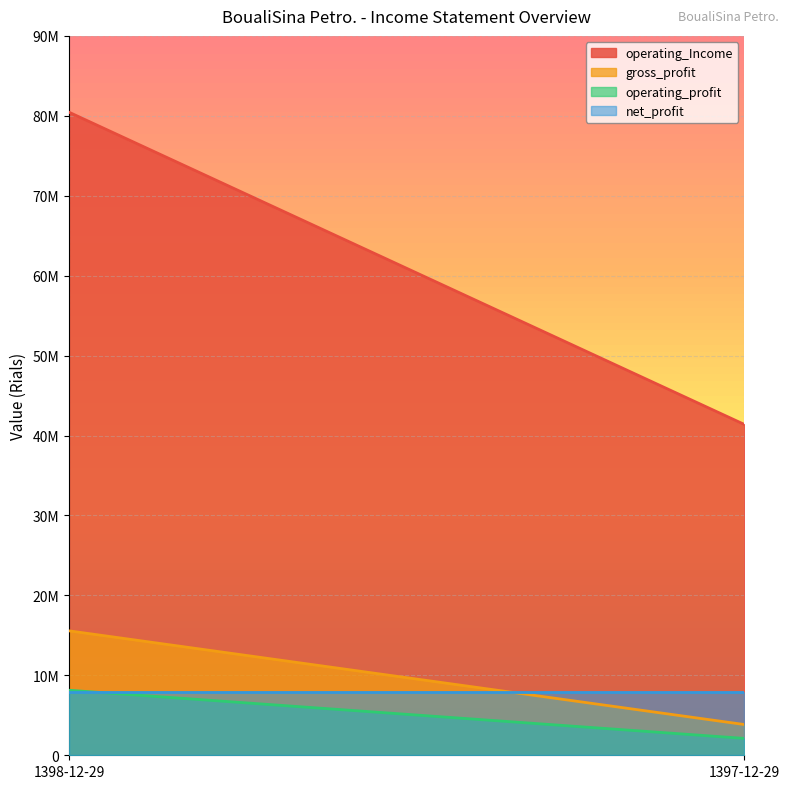

What is the total value across all series at 1398-12-29?

112011955